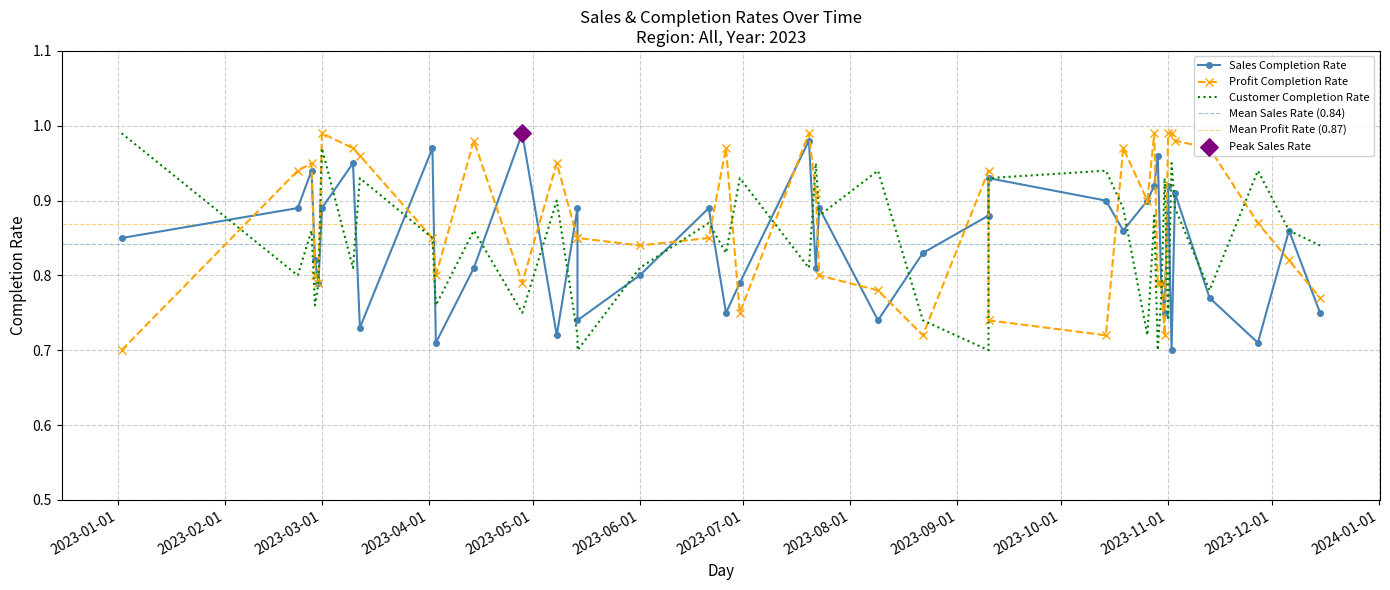

Is the value of Profit Completion Rate at 2023-10-29 greater than the value of Sales Completion Rate at 2023-09-10?

No